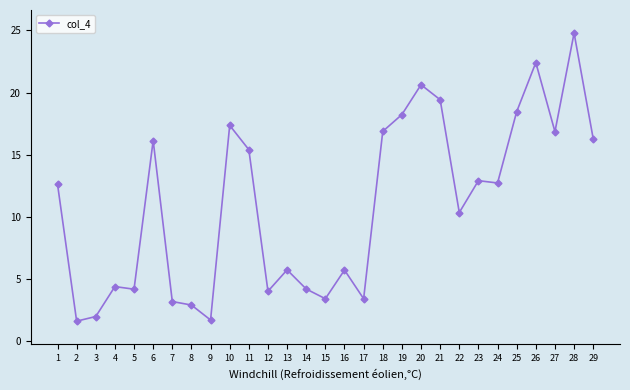

Which label corresponds to the largest value in the chart?

28